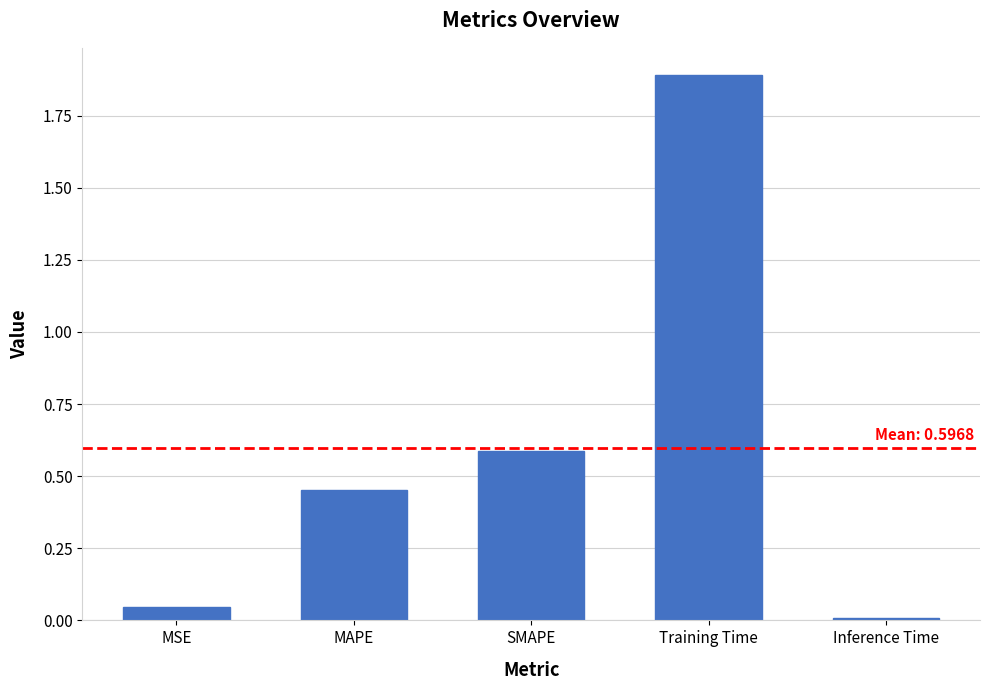

What is the greatest value displayed?

1.9